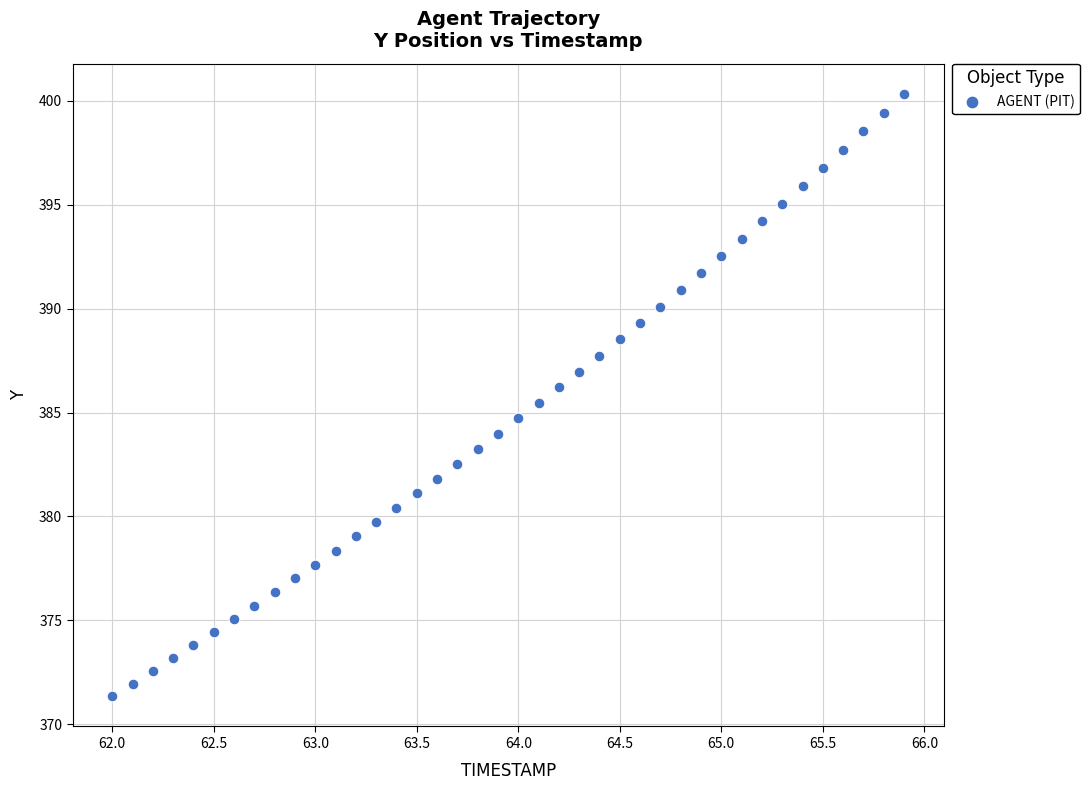

What is the range of Y values (max minus min)?

29.0